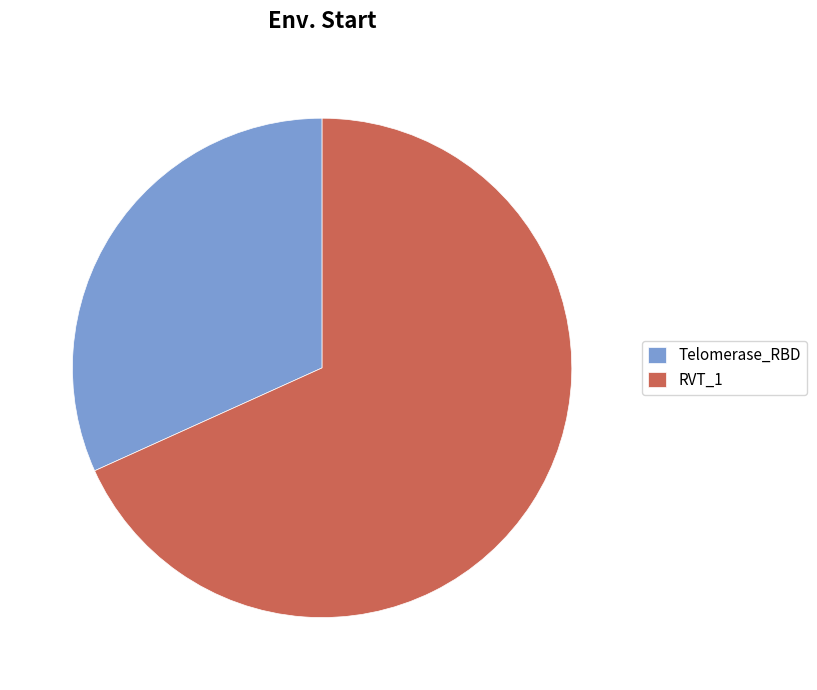

Rank the categories by value from highest to lowest.

RVT_1, Telomerase_RBD